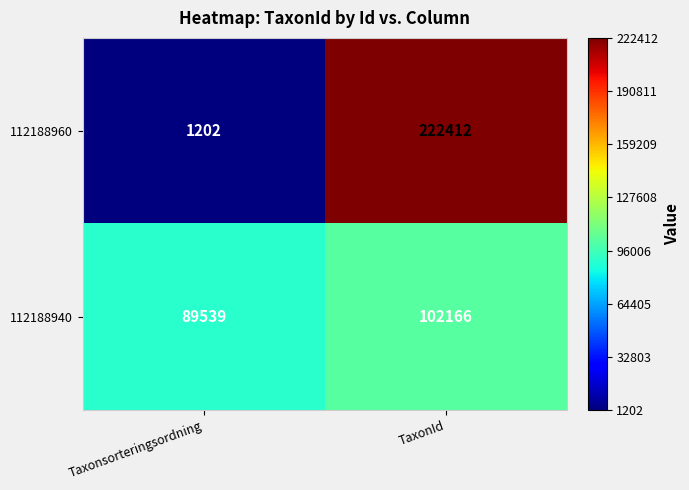

Reading right to left, transcribe all the data shown in this chart.

112188960: TaxonId=222412	Taxonsorteringsordning=1202
112188940: TaxonId=102166	Taxonsorteringsordning=89539